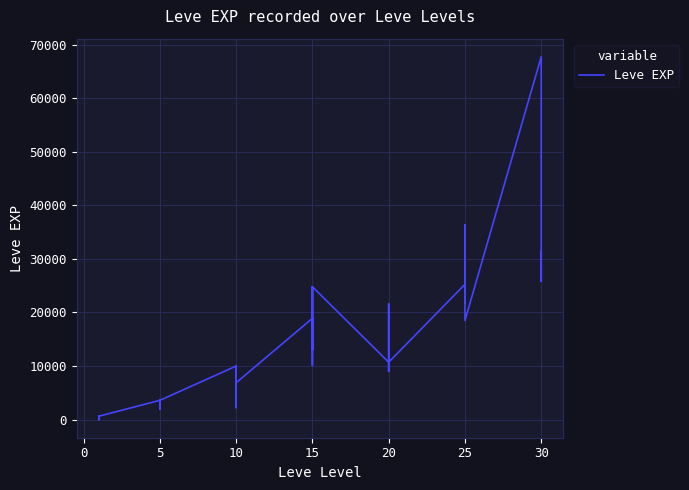

The value at 25 is 12102. True or false?

False